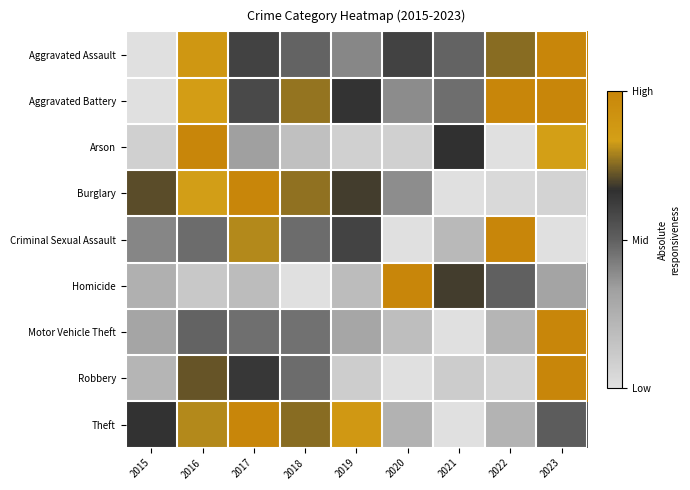

Reading left to right, transcribe all the data shown in this chart.

Aggravated Assault: 2015=0.0	2016=0.9	2017=0.6	2018=0.5	2019=0.4	2020=0.6	2021=0.5	2022=0.8	2023=1.0
Aggravated Battery: 2015=0.0	2016=0.8	2017=0.6	2018=0.8	2019=0.7	2020=0.4	2021=0.5	2022=1.0	2023=1.0
Arson: 2015=0.1	2016=1.0	2017=0.3	2018=0.2	2019=0.1	2020=0.1	2021=0.7	2022=0.0	2023=0.8
Burglary: 2015=0.7	2016=0.8	2017=1.0	2018=0.8	2019=0.7	2020=0.4	2021=0.0	2022=0.0	2023=0.1
Criminal Sexual Assault: 2015=0.4	2016=0.5	2017=0.8	2018=0.5	2019=0.6	2020=0.0	2021=0.2	2022=1.0	2023=0.0
Homicide: 2015=0.2	2016=0.1	2017=0.2	2018=0.0	2019=0.2	2020=1.0	2021=0.7	2022=0.5	2023=0.3
Motor Vehicle Theft: 2015=0.3	2016=0.5	2017=0.5	2018=0.5	2019=0.3	2020=0.2	2021=0.0	2022=0.2	2023=1.0
Robbery: 2015=0.2	2016=0.7	2017=0.6	2018=0.5	2019=0.1	2020=0.0	2021=0.1	2022=0.1	2023=1.0
Theft: 2015=0.7	2016=0.8	2017=1.0	2018=0.8	2019=0.9	2020=0.2	2021=0.0	2022=0.2	2023=0.5